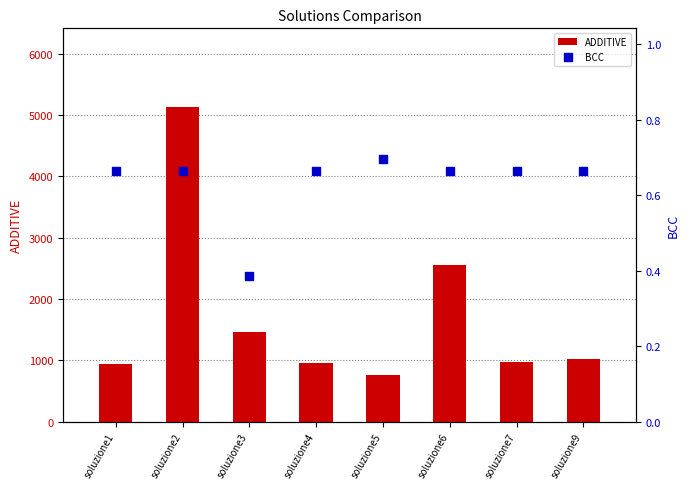

At how many categories does at least one series exceed 2131?

2